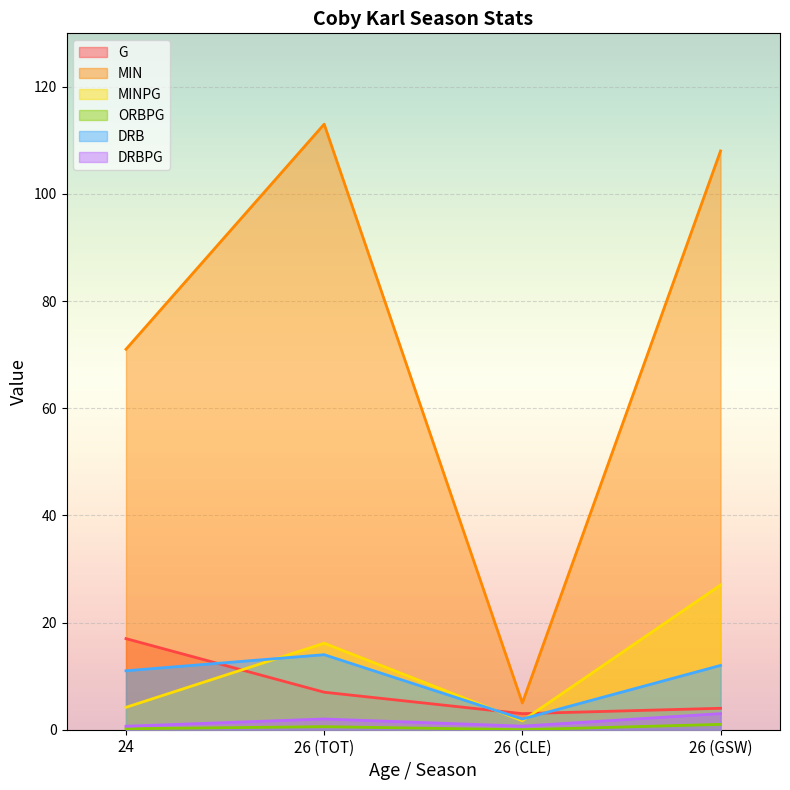

True or false: DRBPG has more than 1 points higher than both neighbors.

False